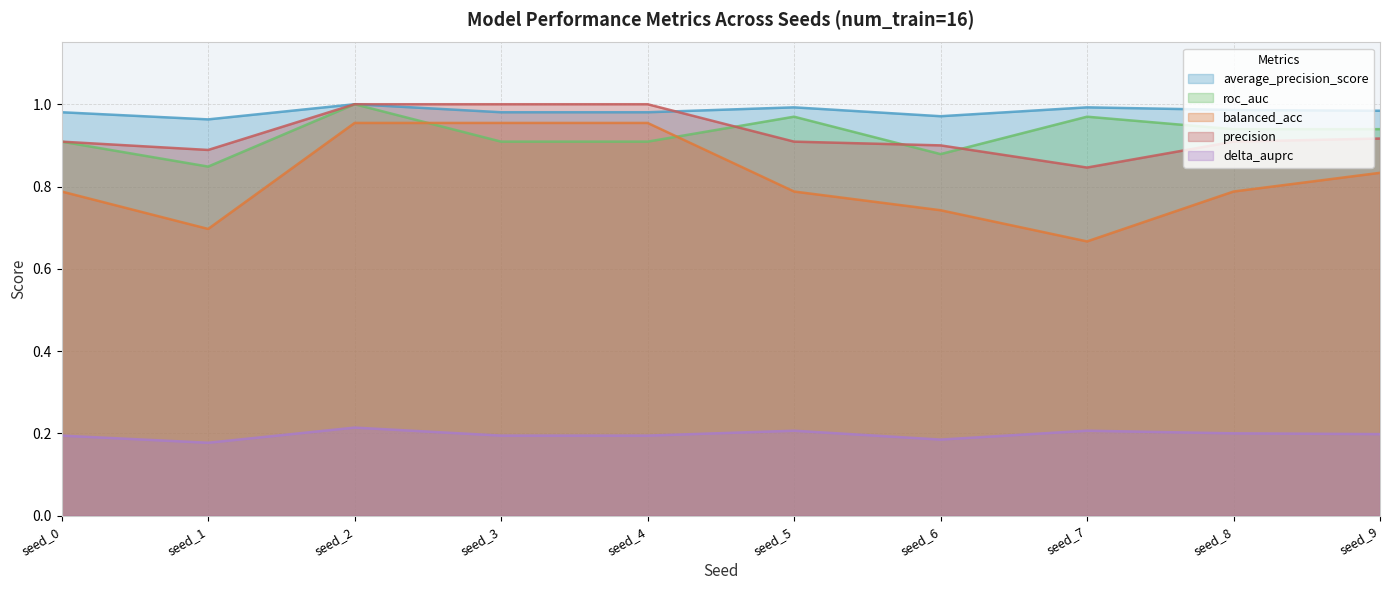

What are all the series names shown in the legend?

average_precision_score, roc_auc, balanced_acc, precision, delta_auprc